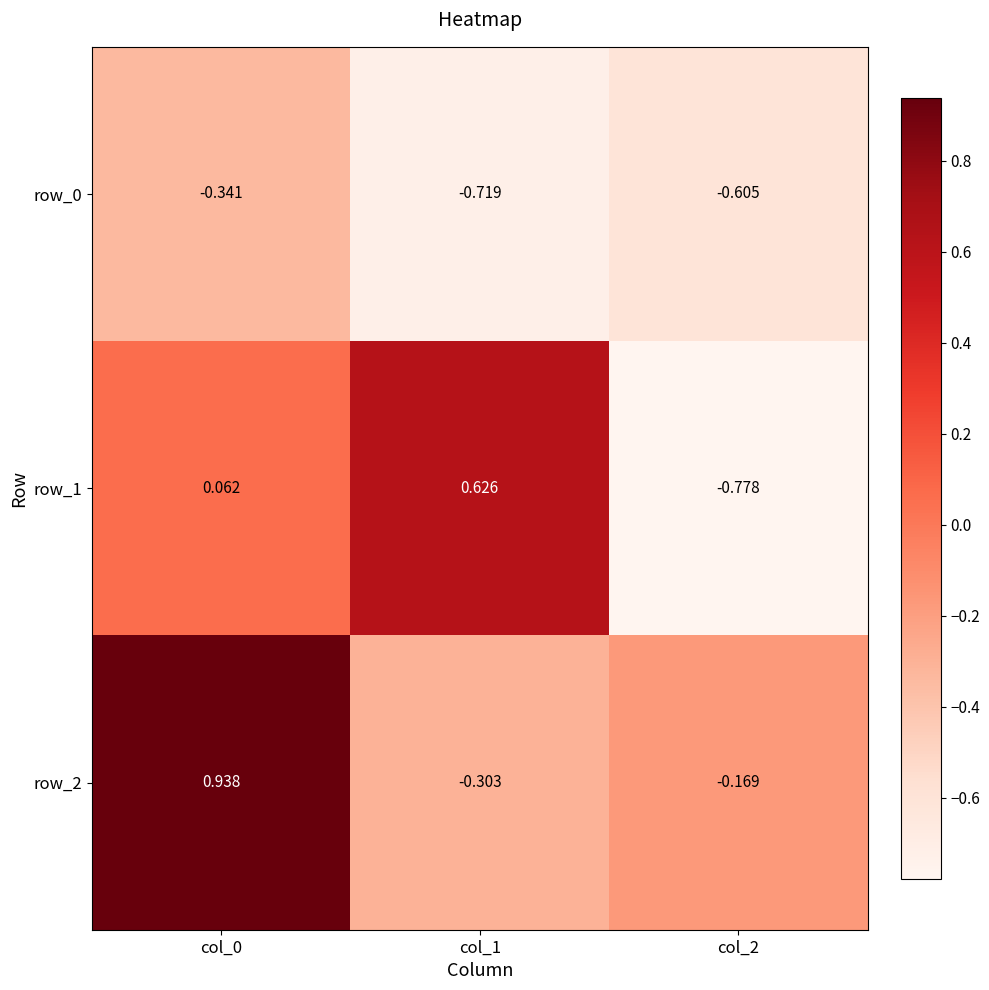

List the series in order of their overall mean, lowest first.

row_0, row_1, row_2